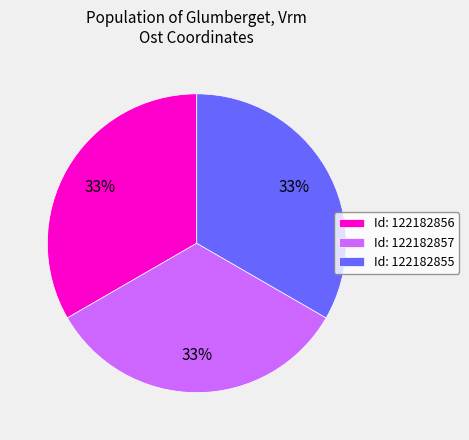

To the nearest percent, what portion does Id: 122182855 represent?

33%